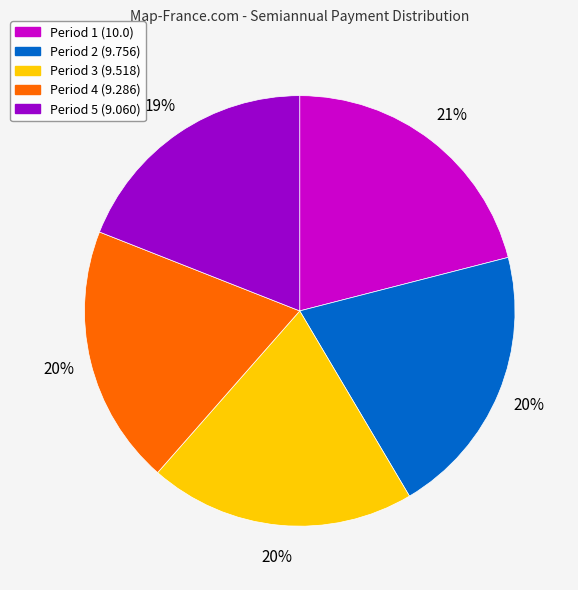

True or false: Period 1 (10.0) accounts for 21% of the total.

True